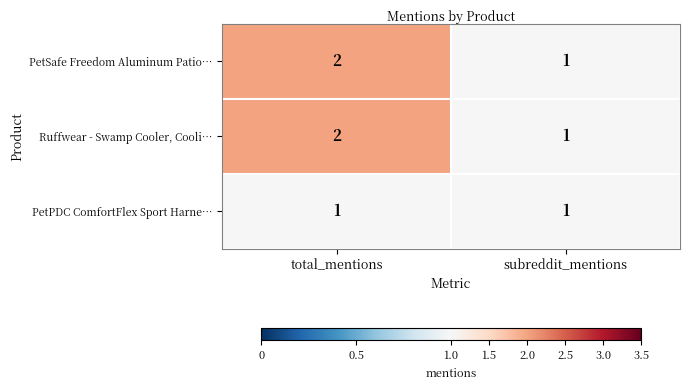

What is the maximum value shown in the chart?

2